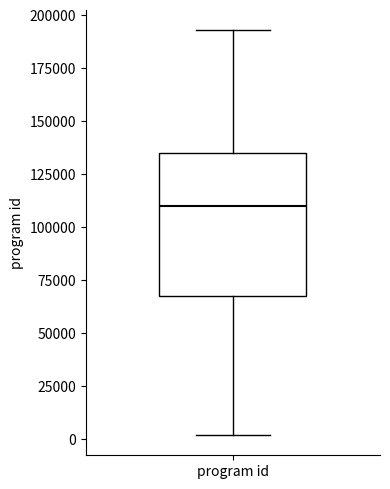

Read this box plot against the y-axis: the position of the median line, the range covered by the box, and the ends of both whiskers. The values are not printed on the chart, so give them approximately, as read against the axis.

median 110000, box 65000 to 135000, whiskers 0 to 195000